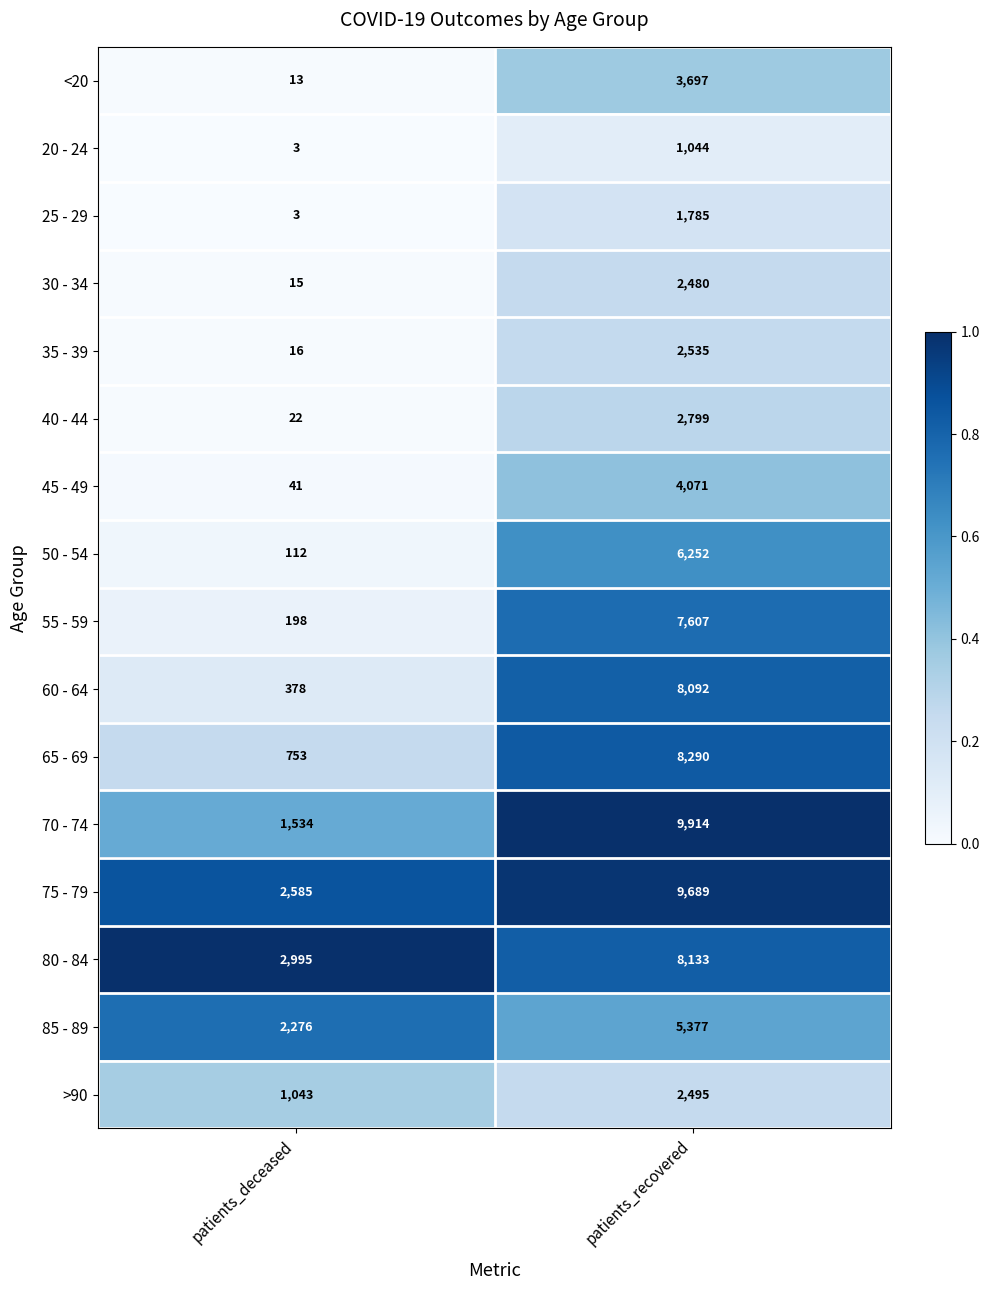

What is the sum of the 75 - 79 values at patients_deceased and patients_recovered?

12274